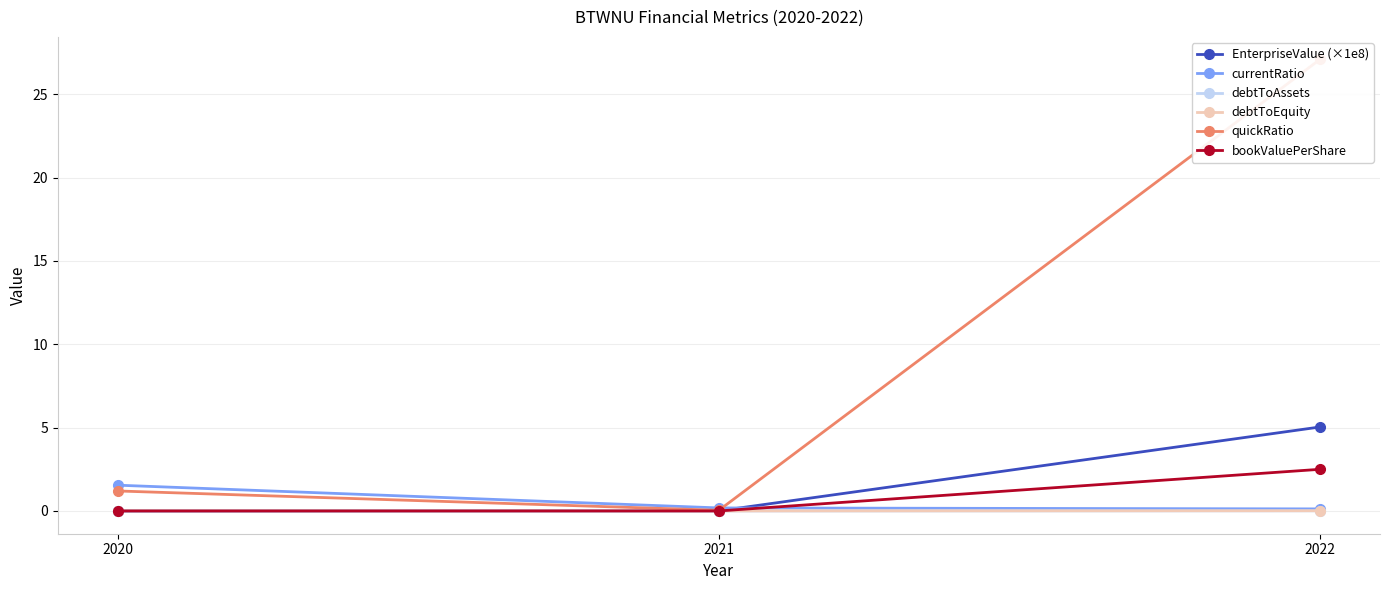

What is the spread (max minus min) of values at 2022?

27.1